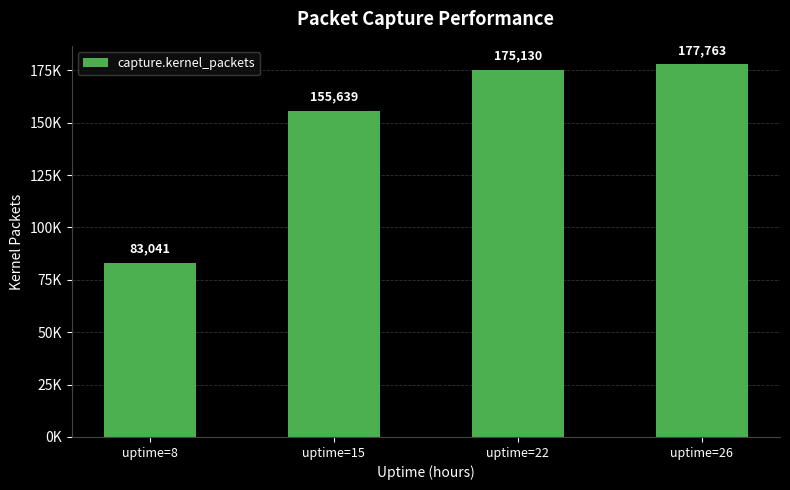

The value at uptime=15 is 155639. True or false?

True